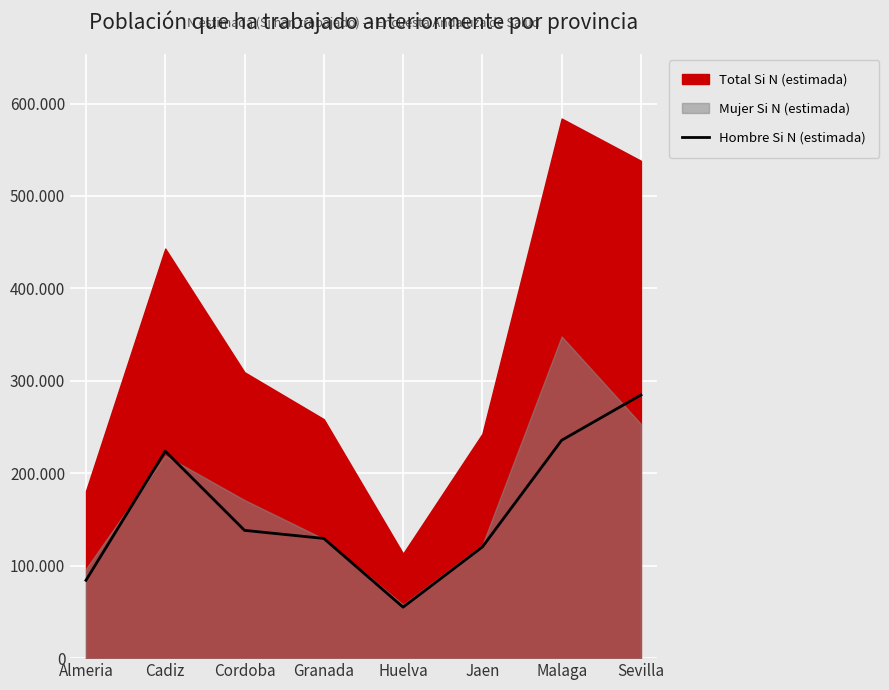

How many interior local valleys (lower than both neighbors) does the data have?

1